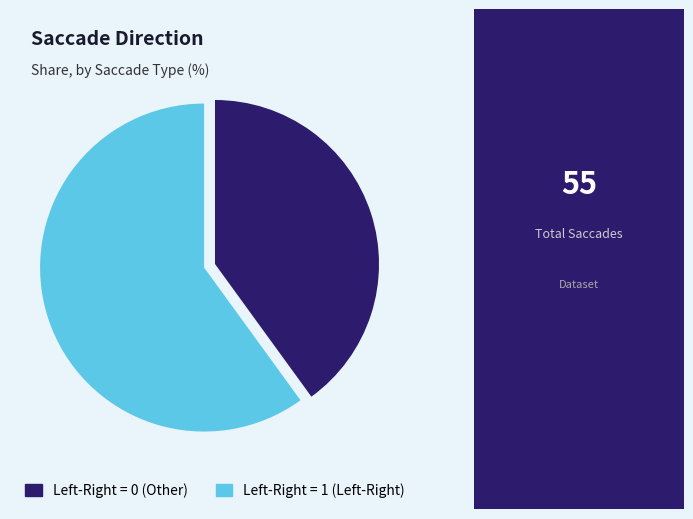

Is there a majority slice in this chart?

Yes